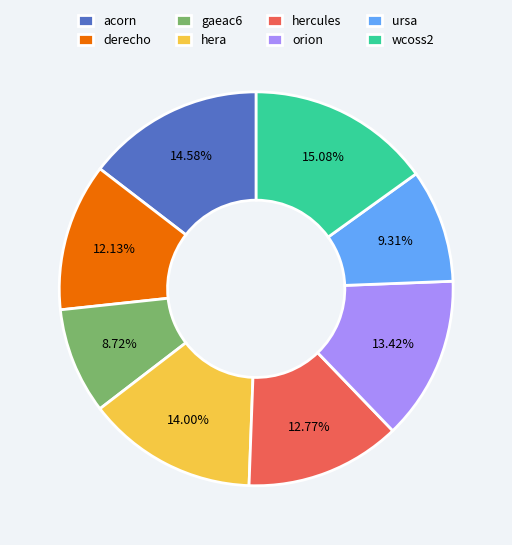

Count the number of slices in the pie.

8